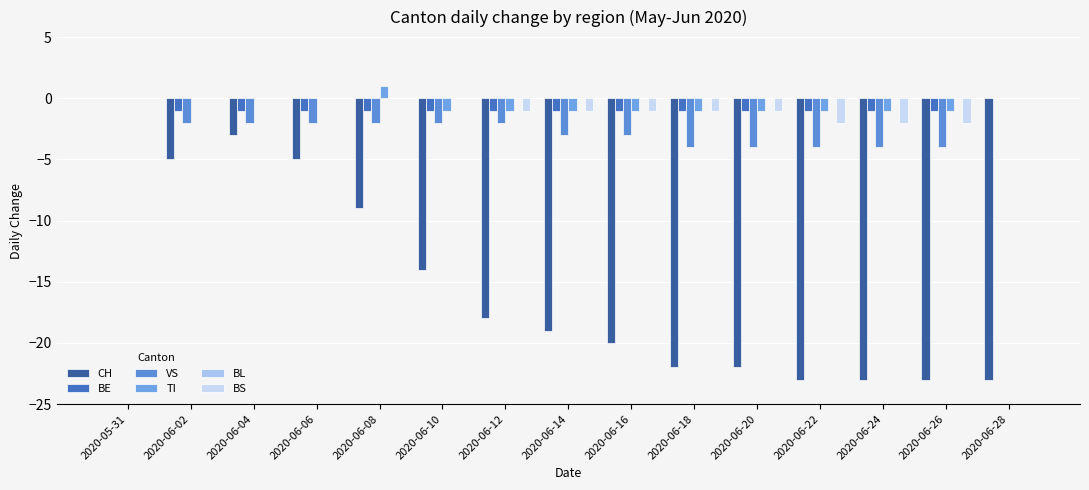

Which category has the highest value in the BS series?

2020-05-31